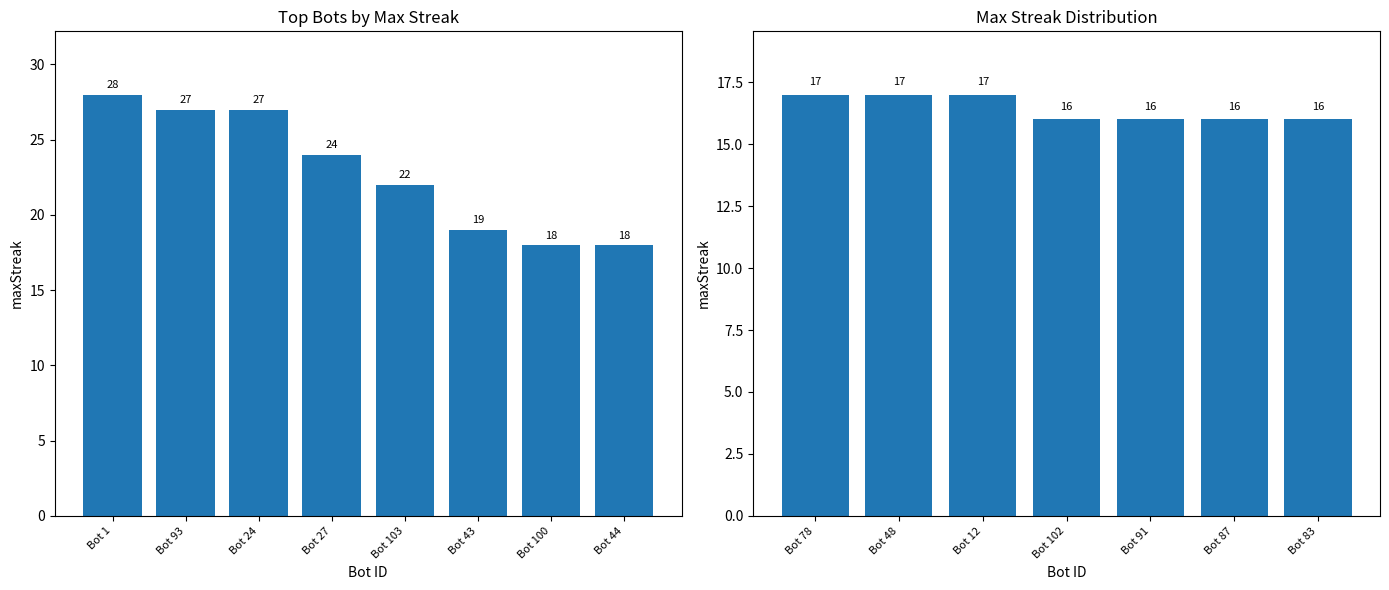

What position from the left is Bot 48?

2